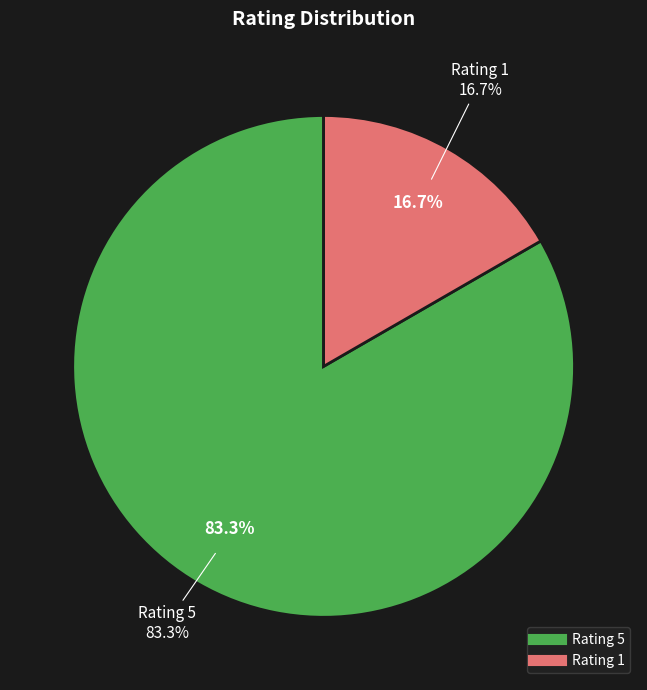

How many segments does this pie chart have?

2